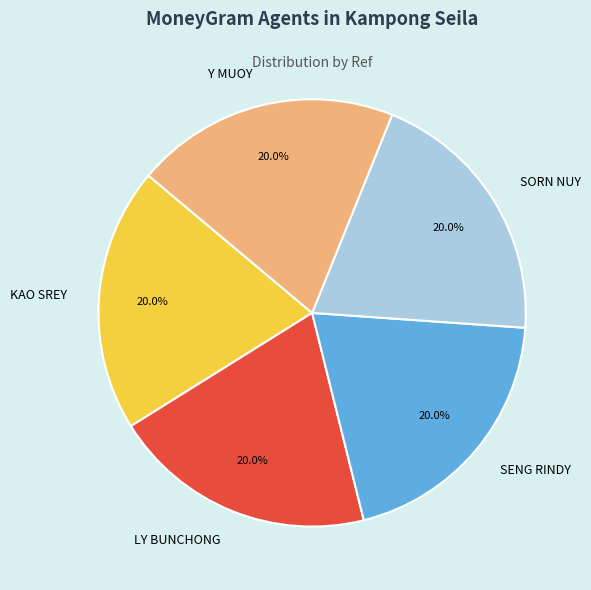

What percentage is the Y MUOY slice, to the nearest percent?

20%